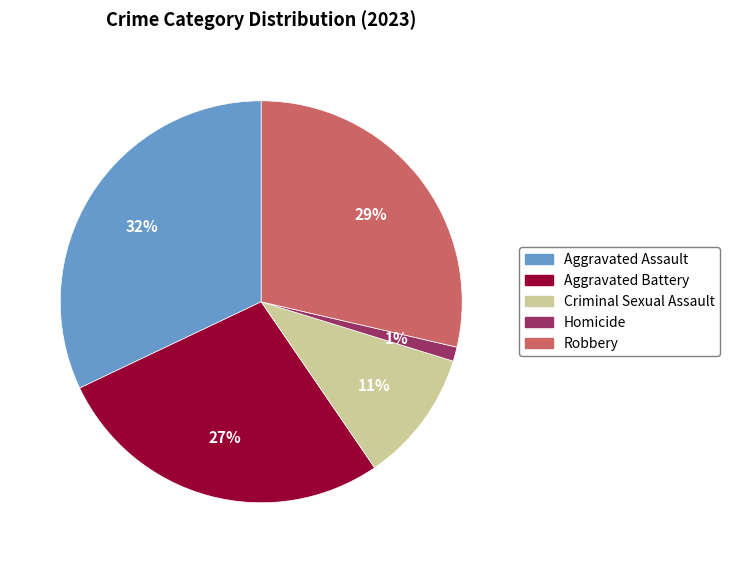

To the nearest percent, what portion does Aggravated Assault represent?

32%